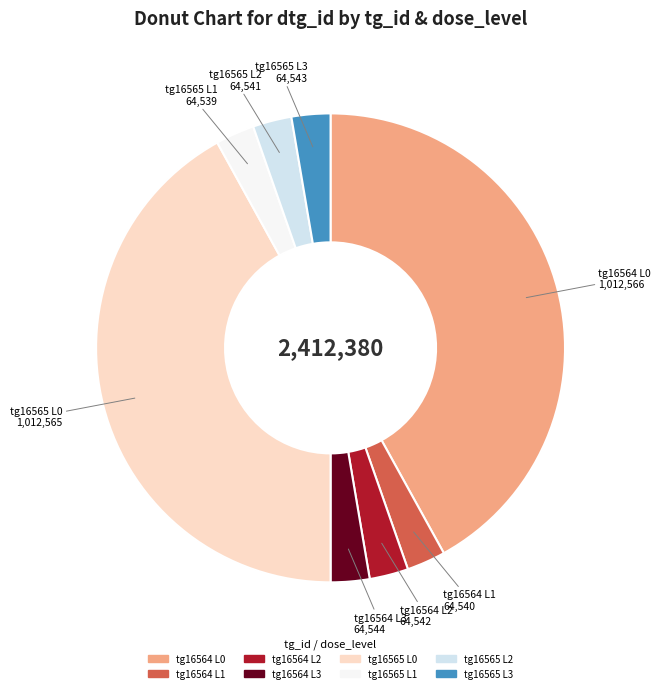

Is there any slice that represents more than half of the pie?

No